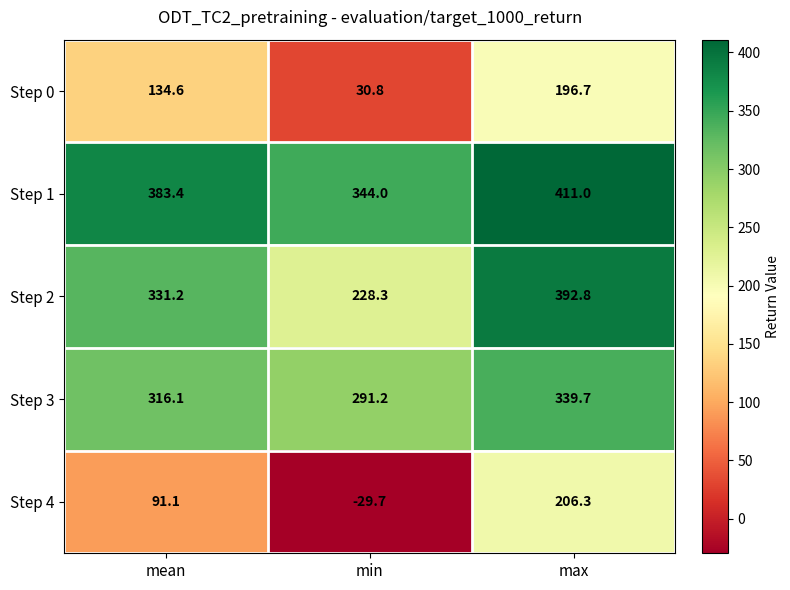

Reading left to right, extract all data points from this chart.

Step 0: mean=134.6	min=30.8	max=196.7
Step 1: mean=383.4	min=344.0	max=411.0
Step 2: mean=331.2	min=228.3	max=392.8
Step 3: mean=316.1	min=291.2	max=339.7
Step 4: mean=91.1	min=-29.7	max=206.3